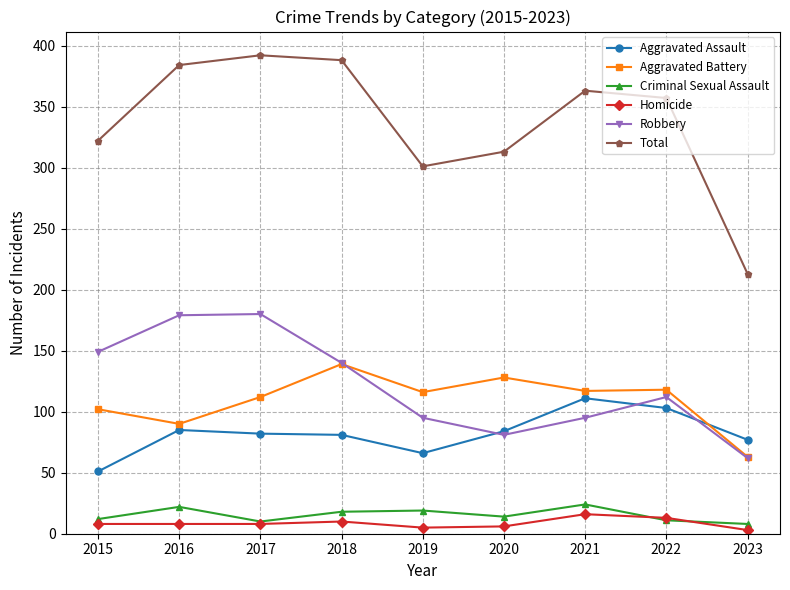

What is the minimum value for Criminal Sexual Assault?

8